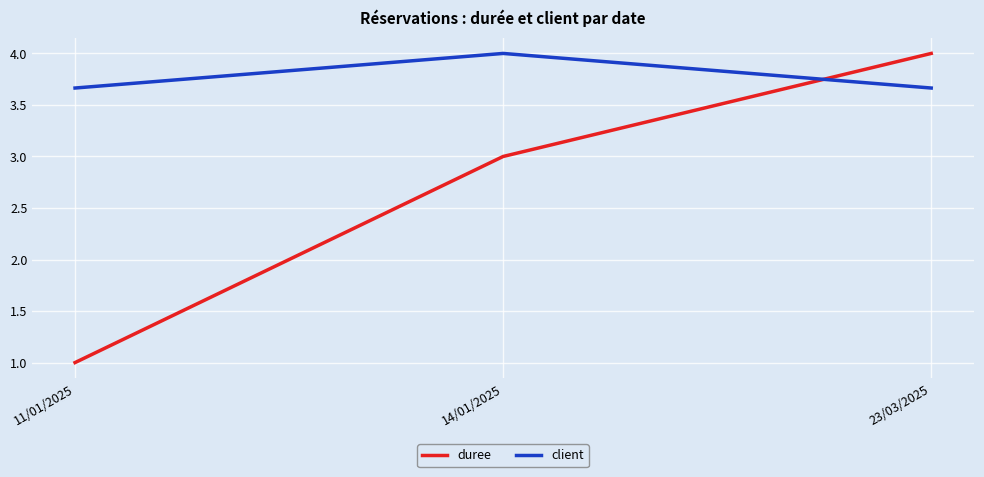

How many distinct data groups are displayed?

2